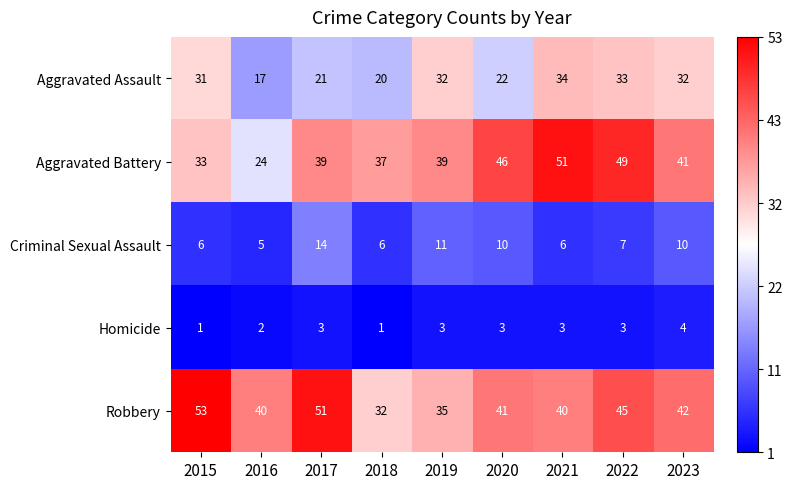

What is the sum of all Robbery values?

379